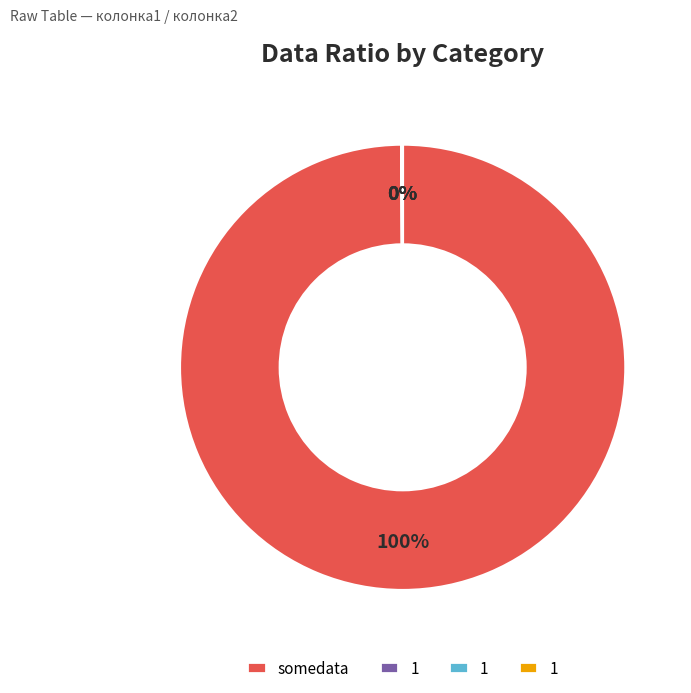

Is there any slice that represents more than half of the pie?

Yes